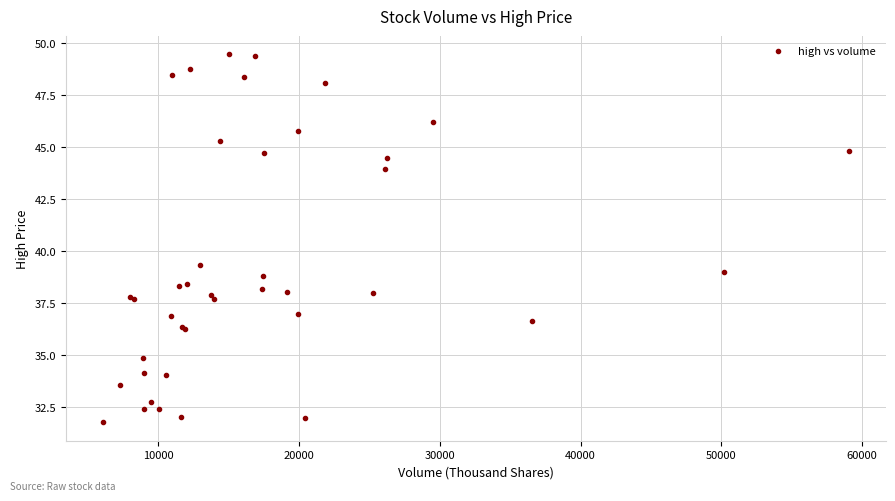

What Y value in the scatter plot is closest to 40?

39.4